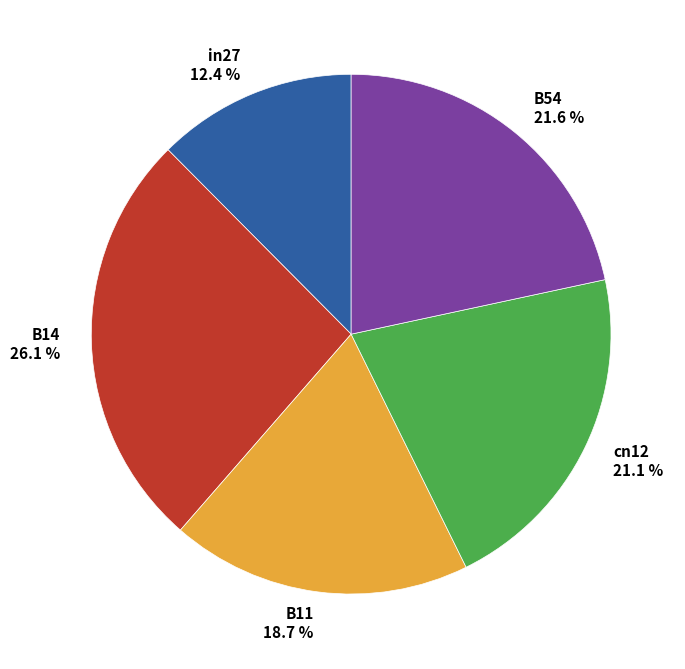

To the nearest percent, what portion does B11 represent?

19%